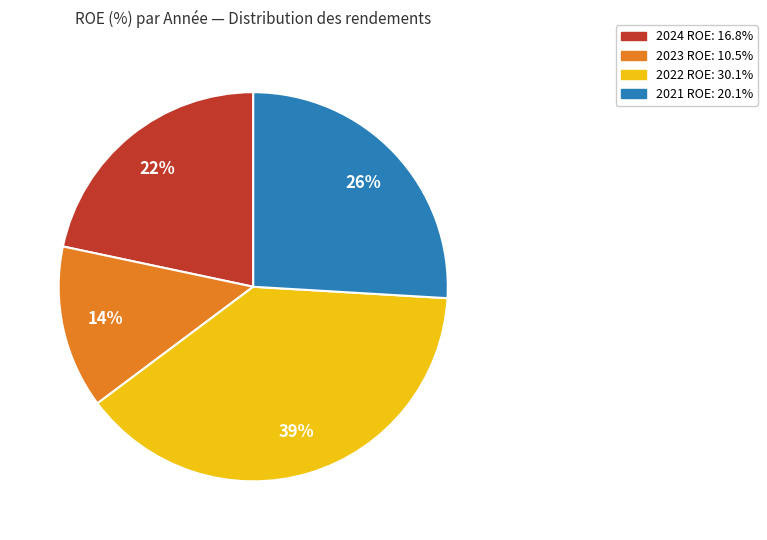

Does any single category account for the majority?

No